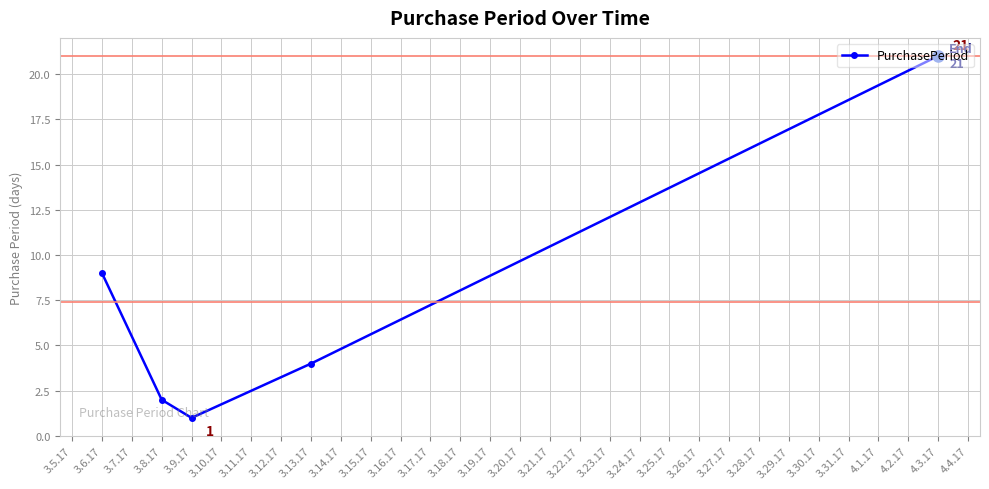

At which category does the chart reach its peak across all series?

4.3.17